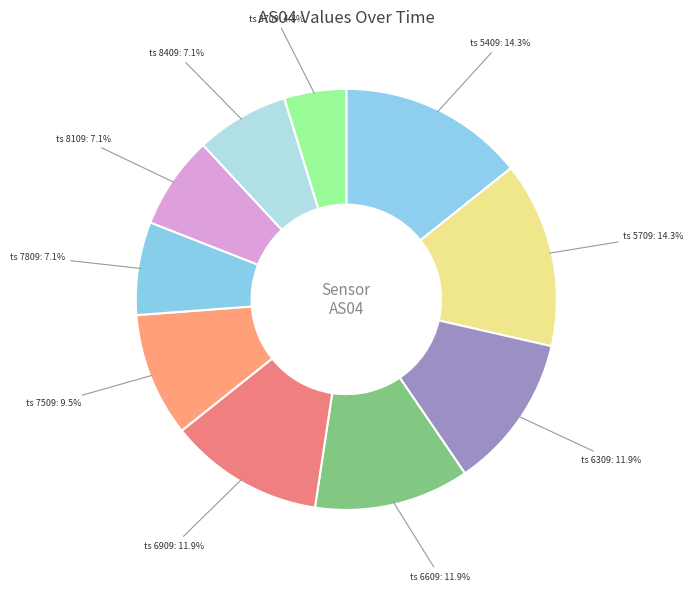

How many slices are in this pie chart?

10